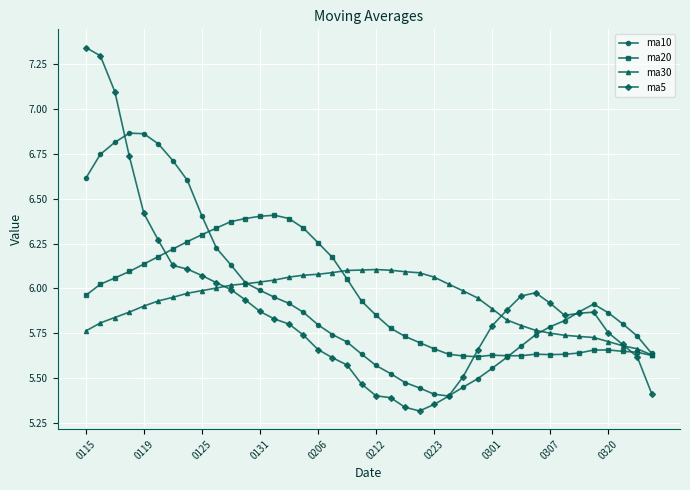

List the series in order of their peak value, highest first.

ma5, ma10, ma20, ma30